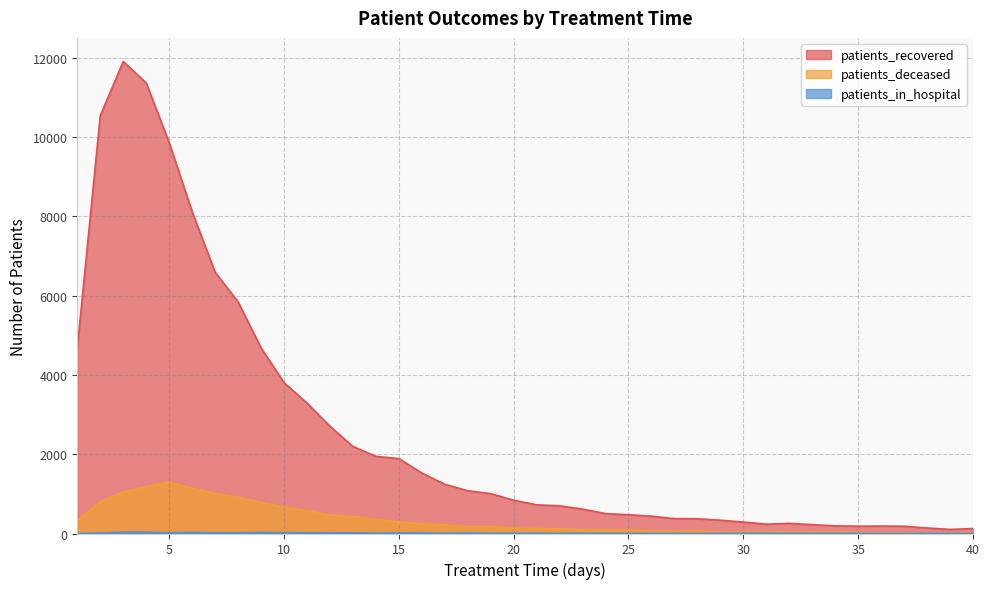

What are all the series names shown in the legend?

patients_recovered, patients_deceased, patients_in_hospital